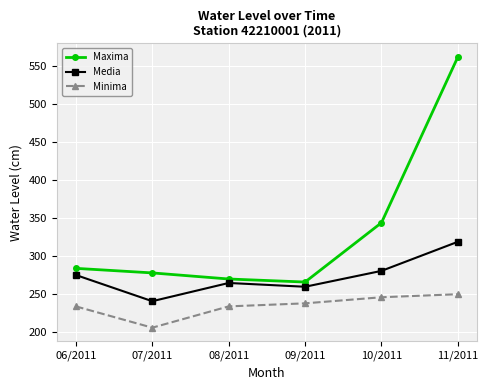

What are all the series names shown in the legend?

Maxima, Media, Minima